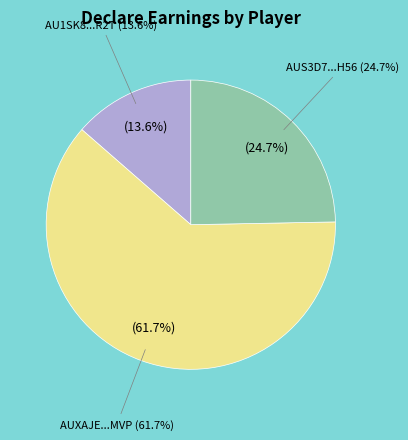

Approximately how many times larger is the value at AU1SK8IMNP934ZGA7R2T compared to AUS3D7TXELPZUGNMYH56?

0.6